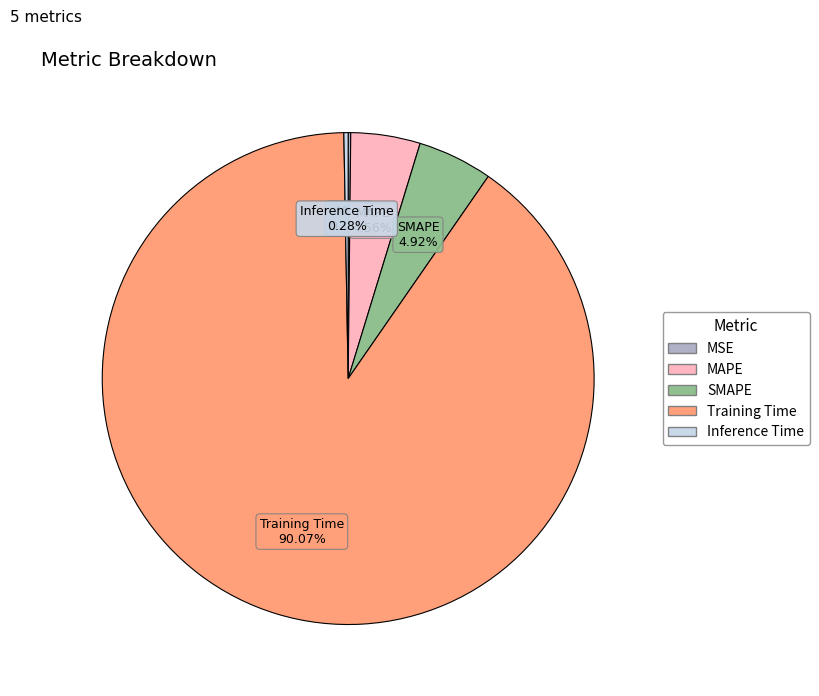

What is the majority slice?

Training Time